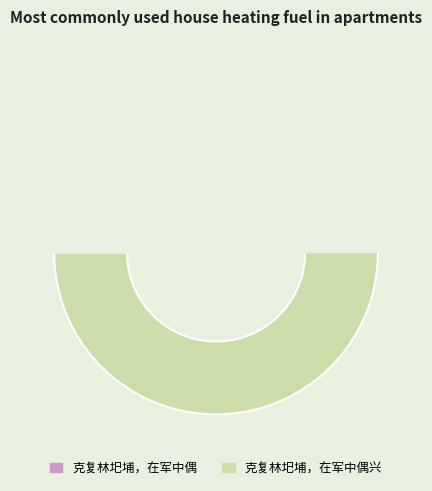

Rank the categories by value from lowest to highest.

克复林圯埔，在军中偶, 克复林圯埔，在军中偶兴